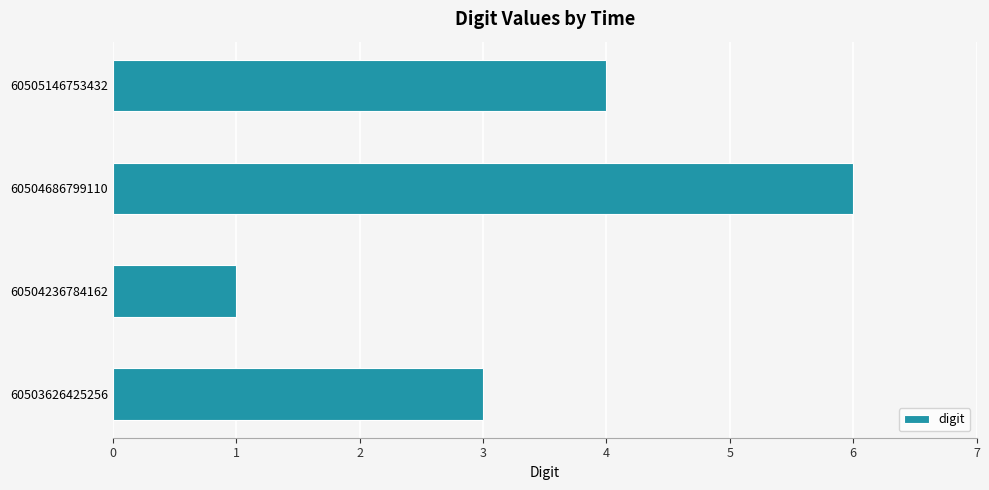

What is the sum of the values at 60504686799110 and 60505146753432?

10